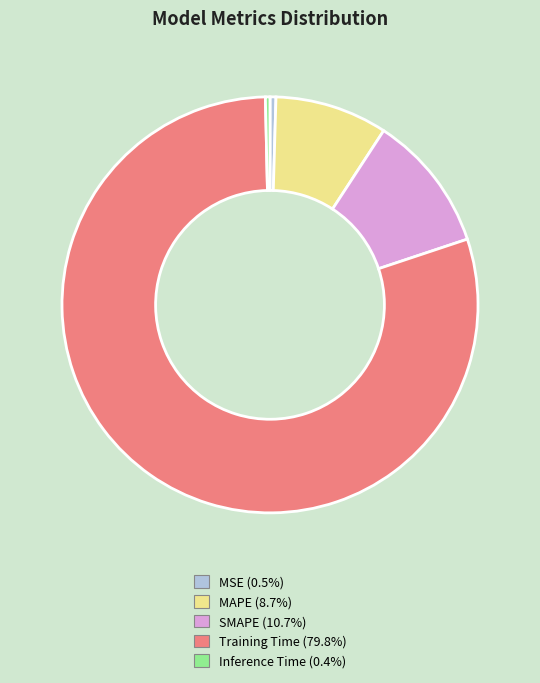

Between MSE and MAPE, which is larger?

MAPE